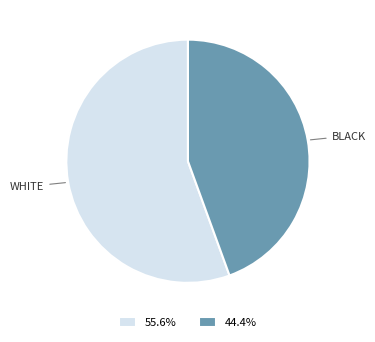

Does any single category account for the majority?

Yes